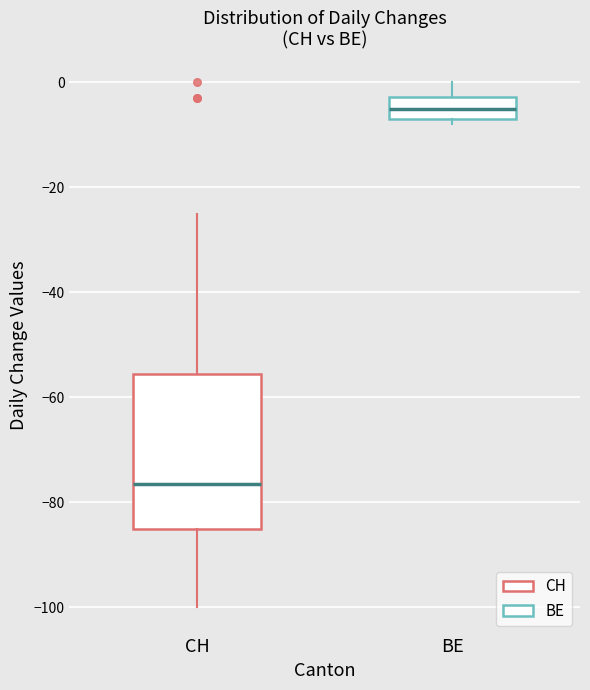

Which box's median line is the highest?

BE